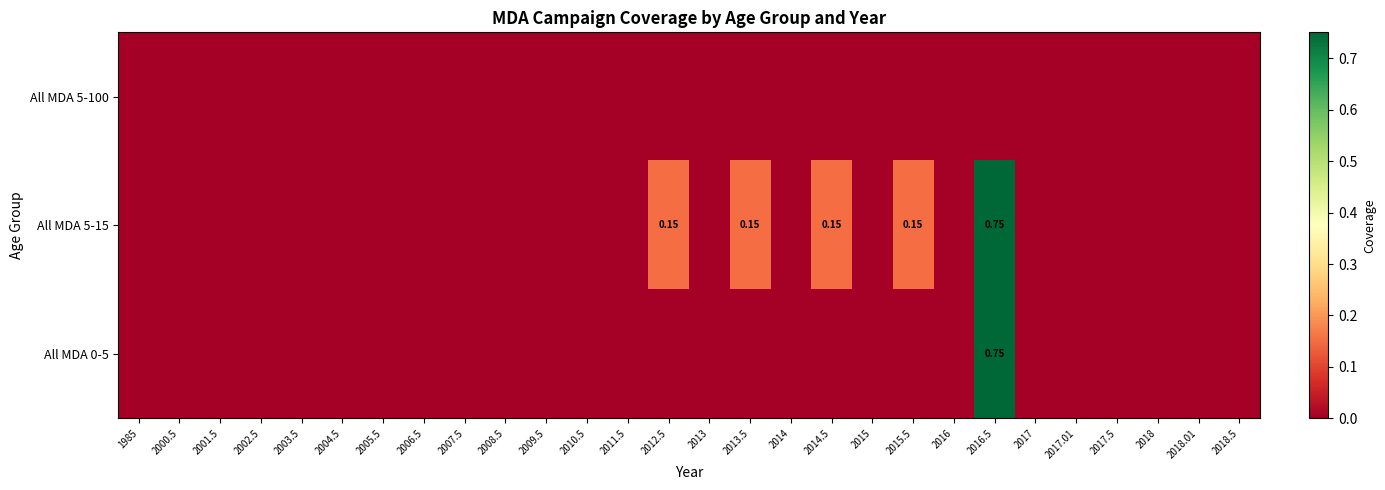

Is it true that All MDA 5-100 equals 0.0 at 2013?

True